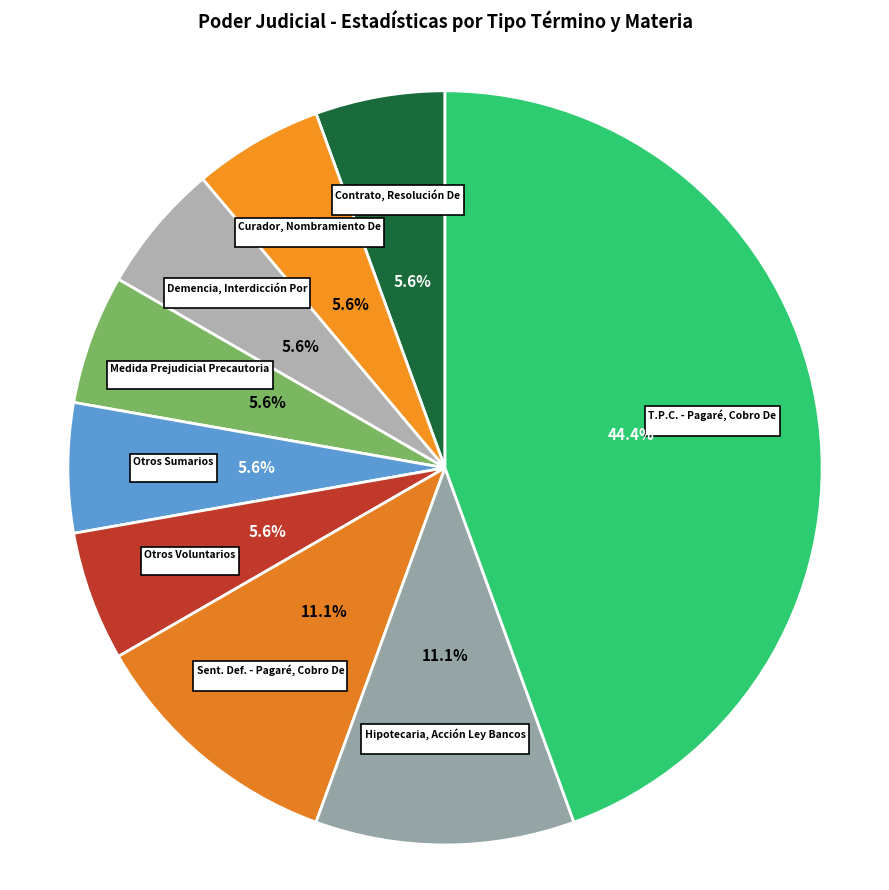

What is the smallest slice in the pie chart?

Sentencias Definitiva - Contrato, Resolución De